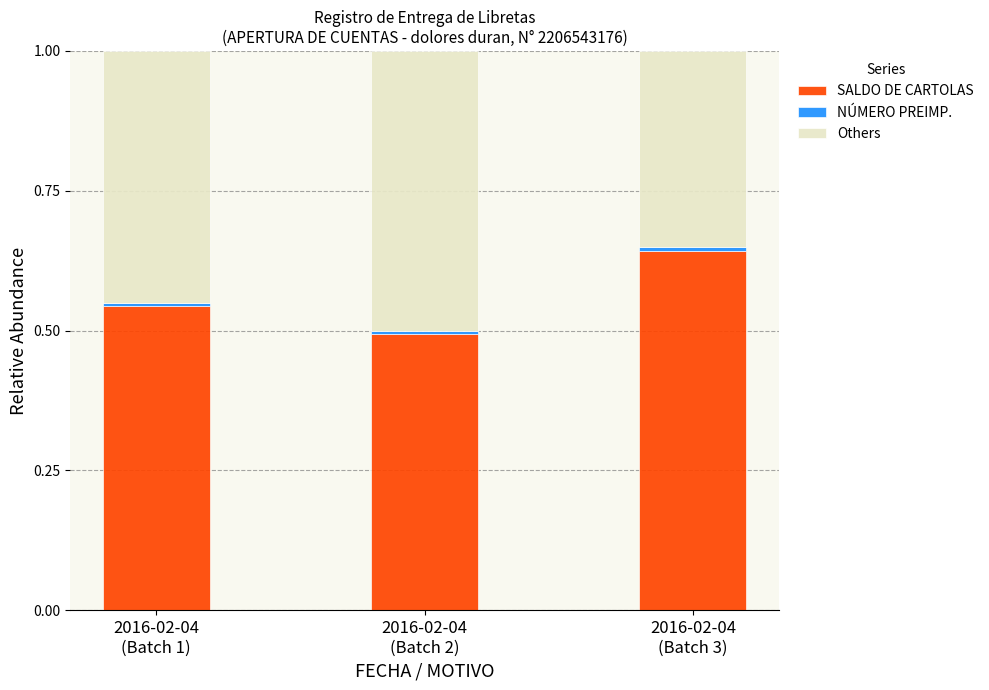

What is the sum of all SALDO DE CARTOLAS values?

1.7